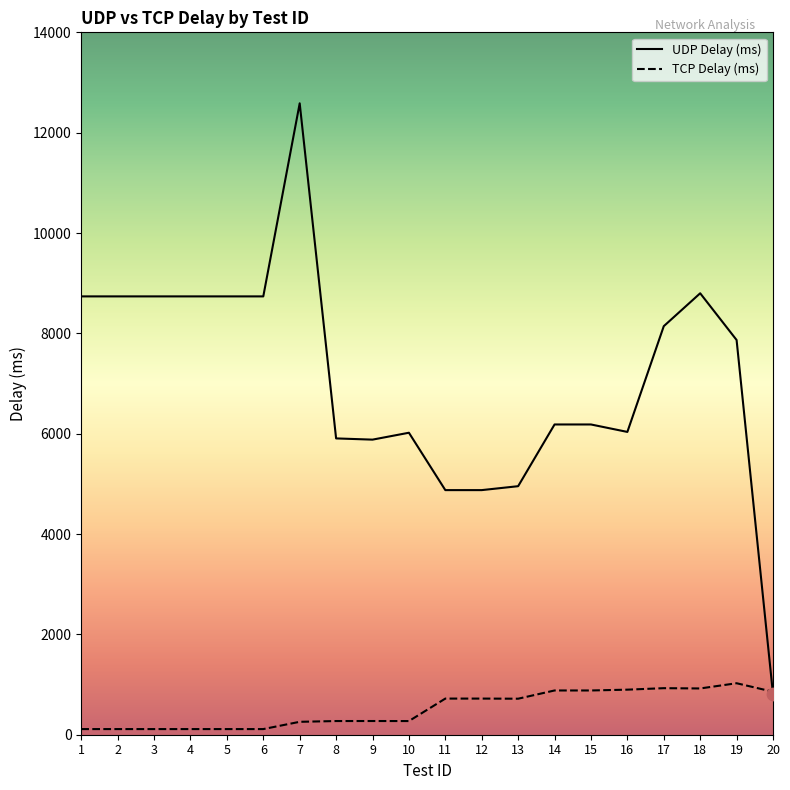

What are all the series names shown in the legend?

UDP Delay (ms), TCP Delay (ms)